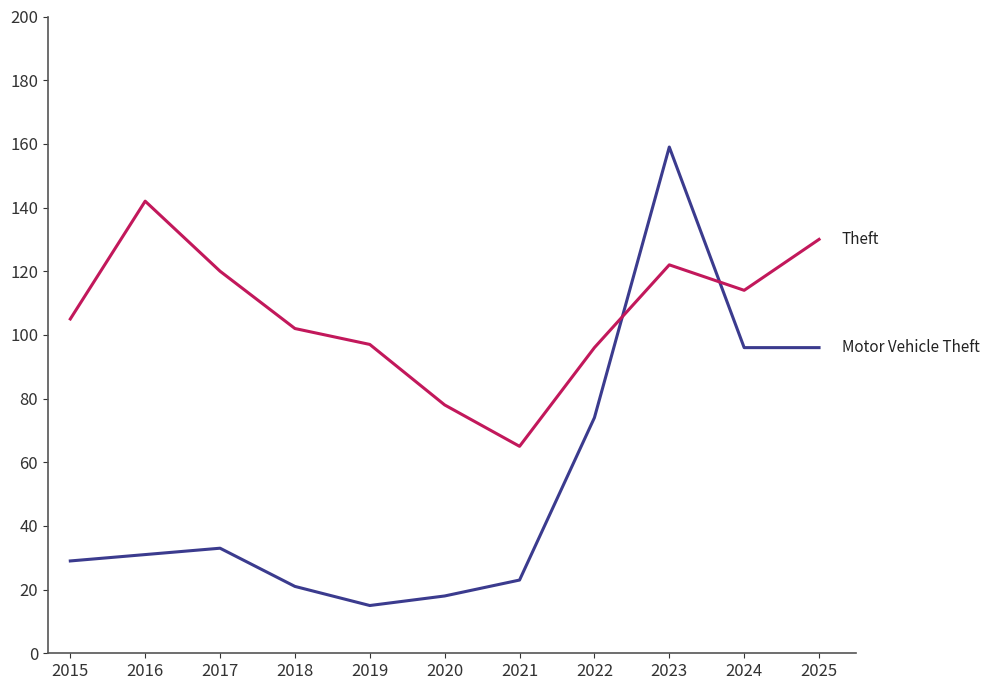

What is the difference between the highest and lowest values at 2016?

111